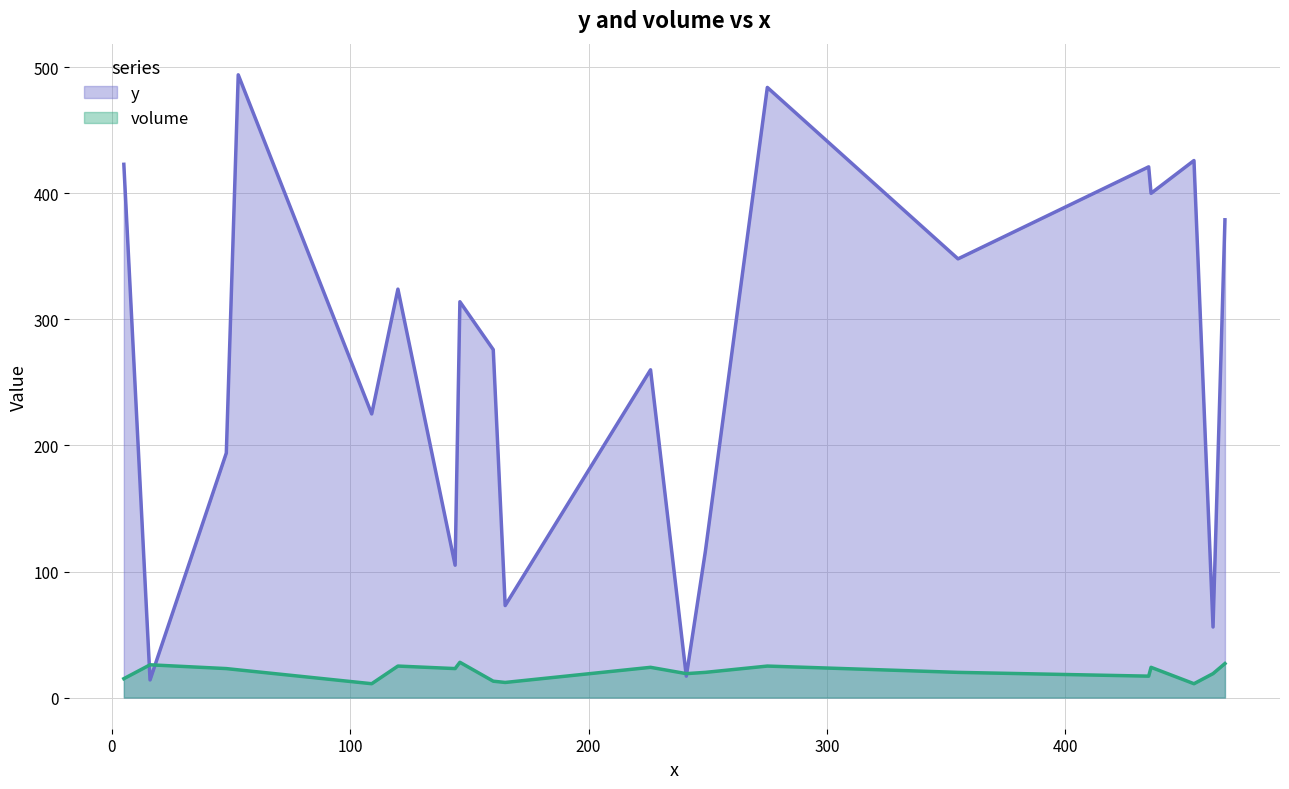

Which series has the largest total across all categories?

y